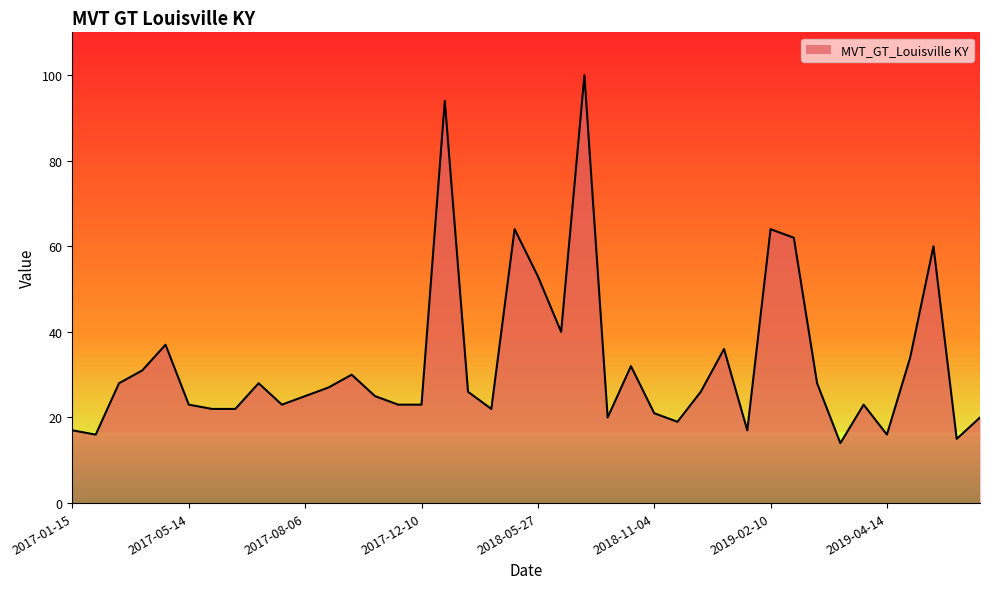

What is the difference between the maximum and minimum values?

86